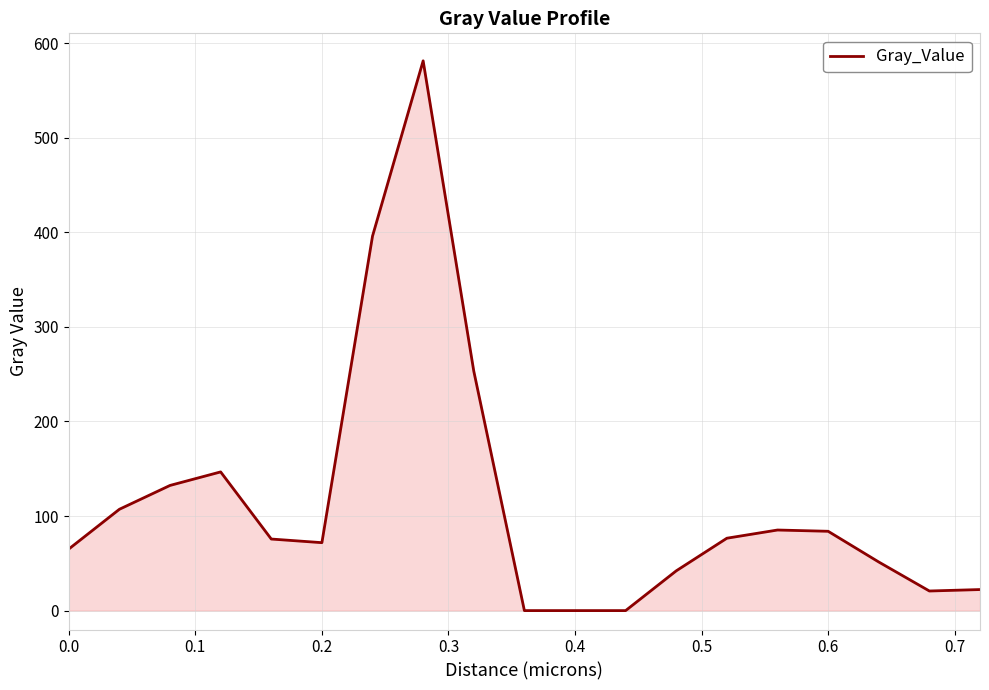

What is the difference between the maximum and minimum values?

581.2